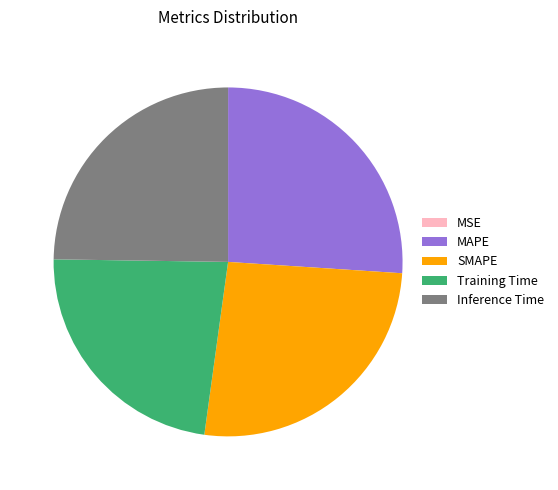

The Inference Time slice represents 25% of the pie. True or false?

True